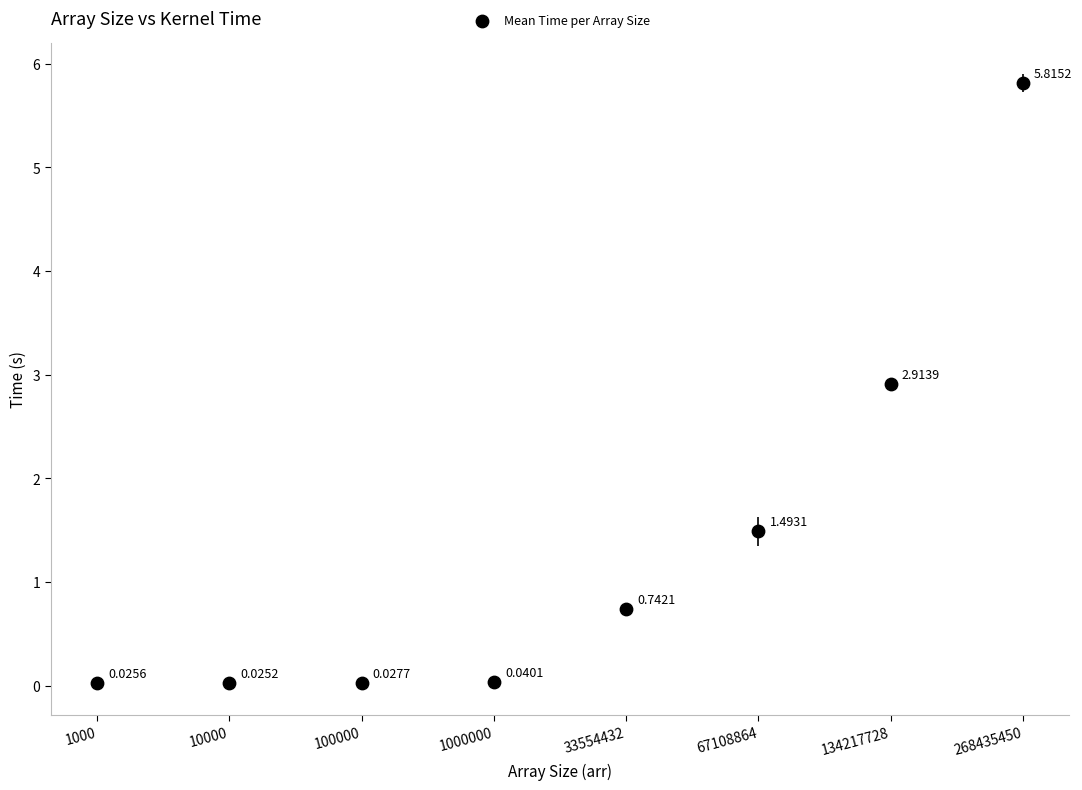

What is the range of Y values (max minus min)?

5.8